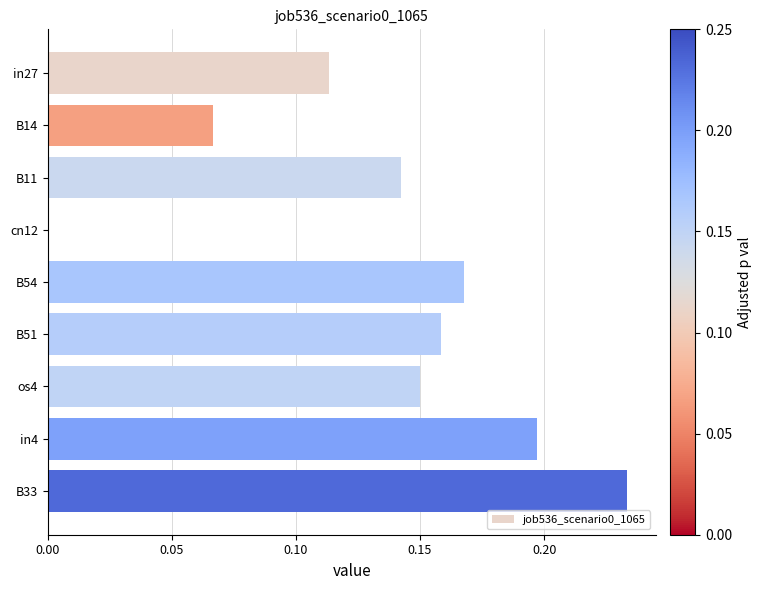

Are the bars horizontal?

Yes